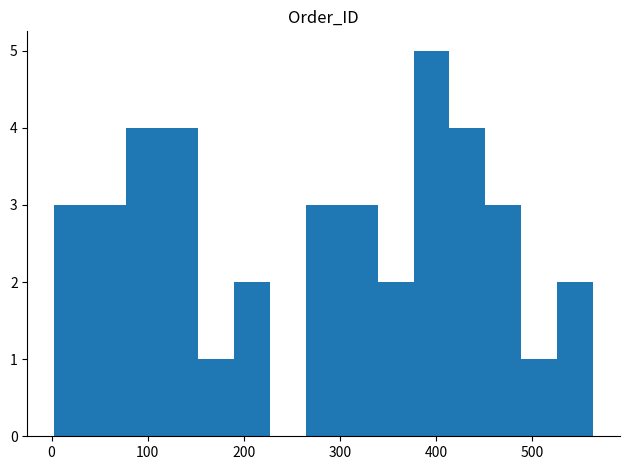

Around what value on the x-axis is the tallest bar? Give the approximate position of its centre, as read against the axis.

400